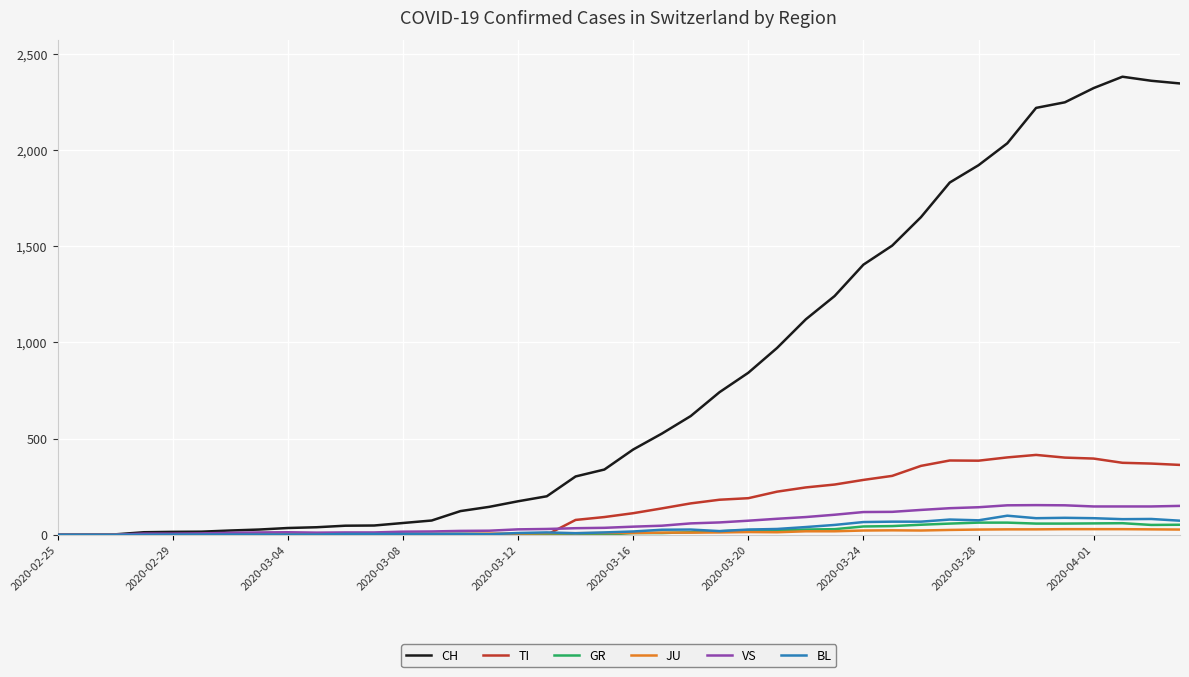

Which series has the largest range (max minus min)?

CH